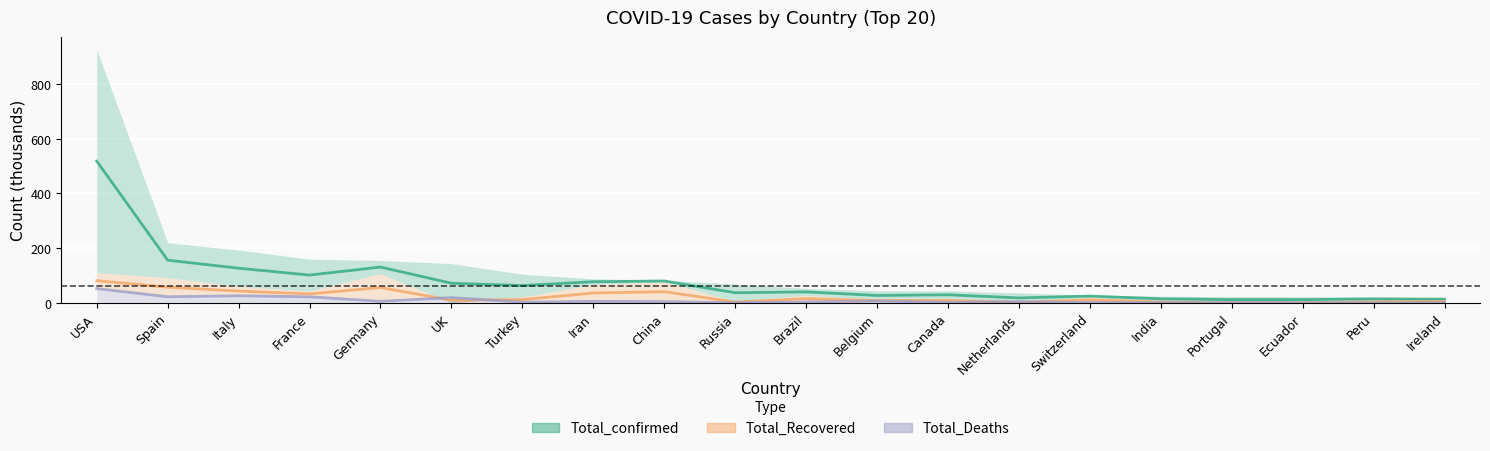

True or false: Total_confirmed has a value of 10.2 at India.

False